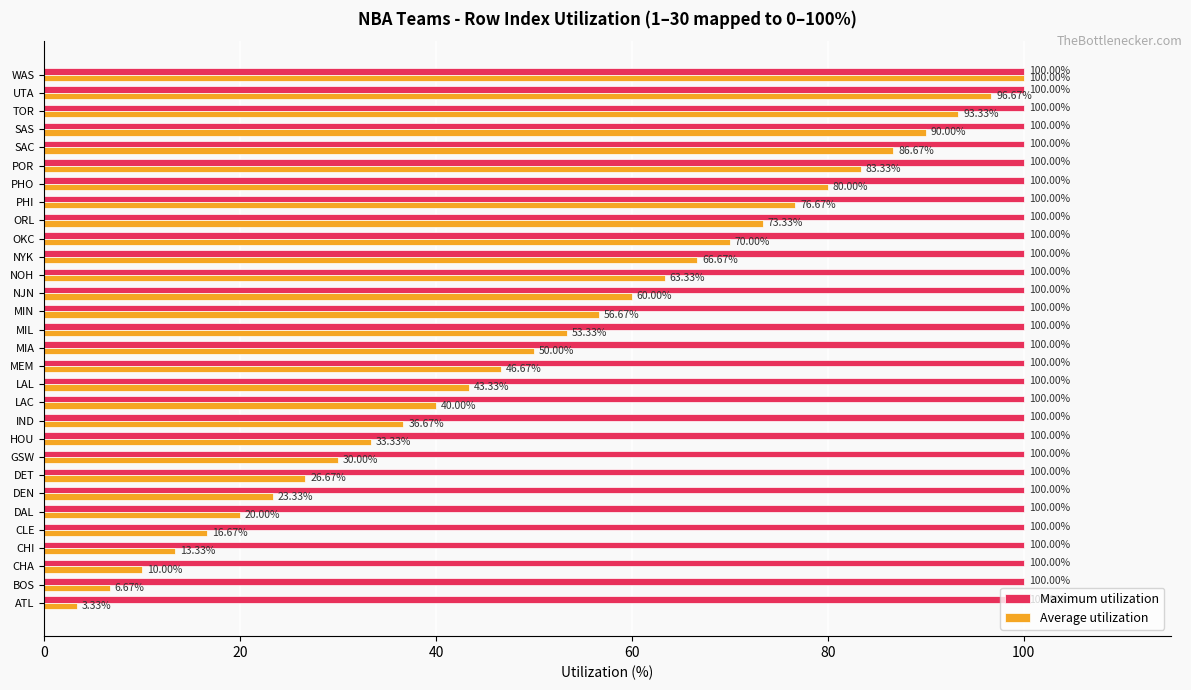

What is the average value of the Maximum utilization series?

100.0